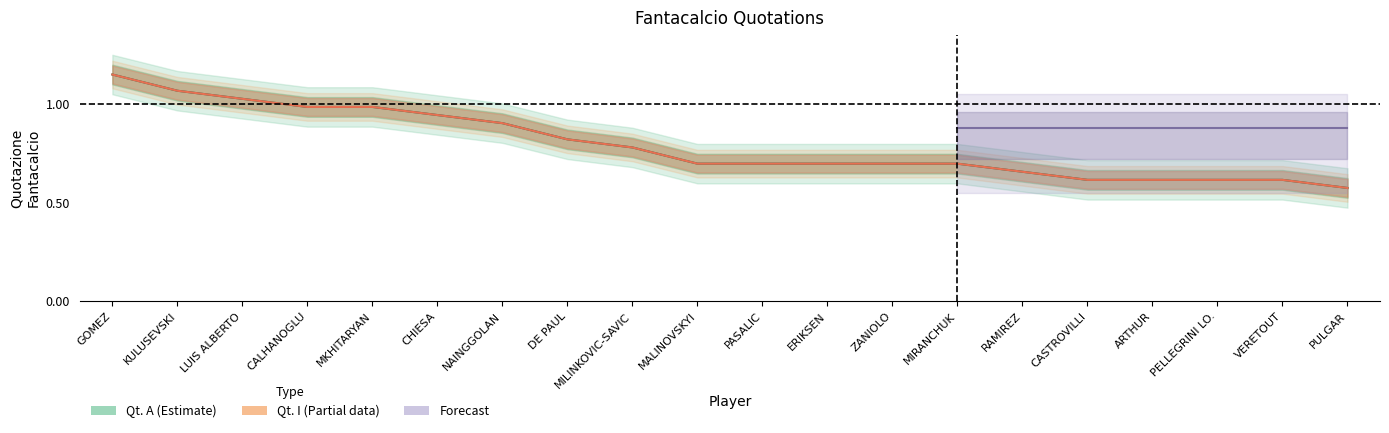

Between MIRANCHUK and ERIKSEN, which is larger?

MIRANCHUK